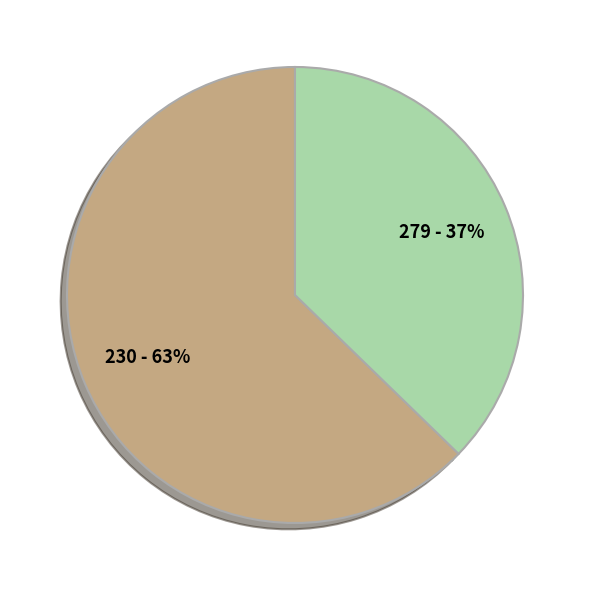

What is the largest slice in the pie chart?

230